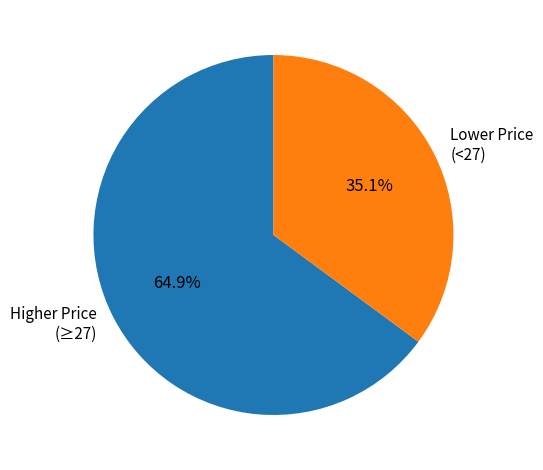

Approximately how many times larger is the value at Lower Price (<27) compared to Higher Price (≥27)?

0.5